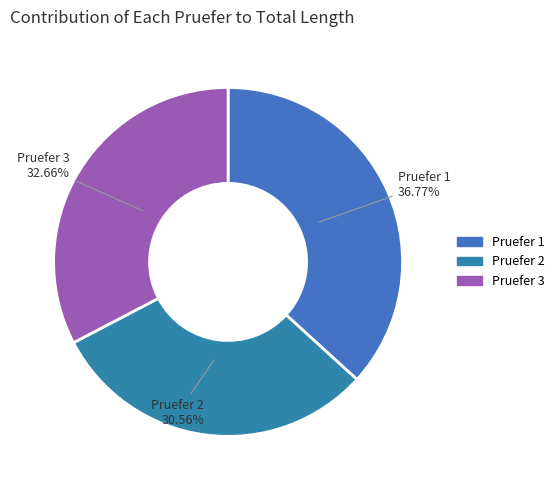

How many slices are in this pie chart?

3